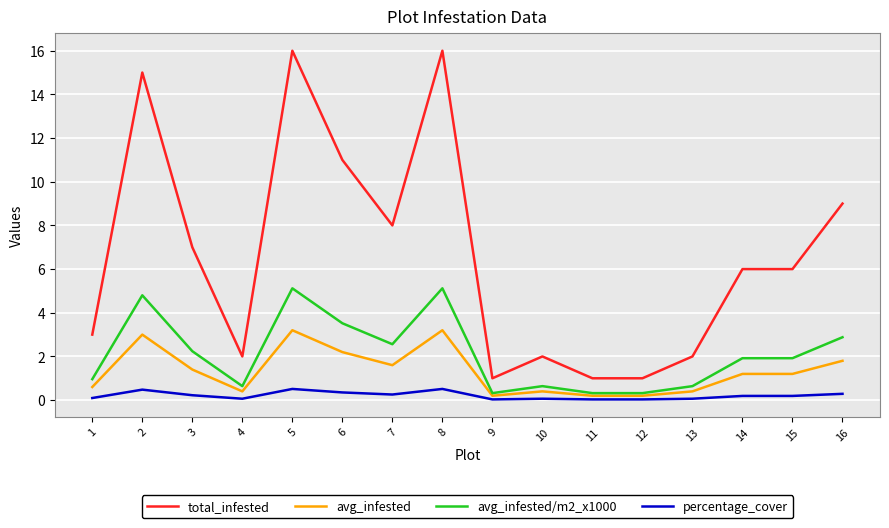

What is the difference between the avg_infested values at 2 and 4?

2.6